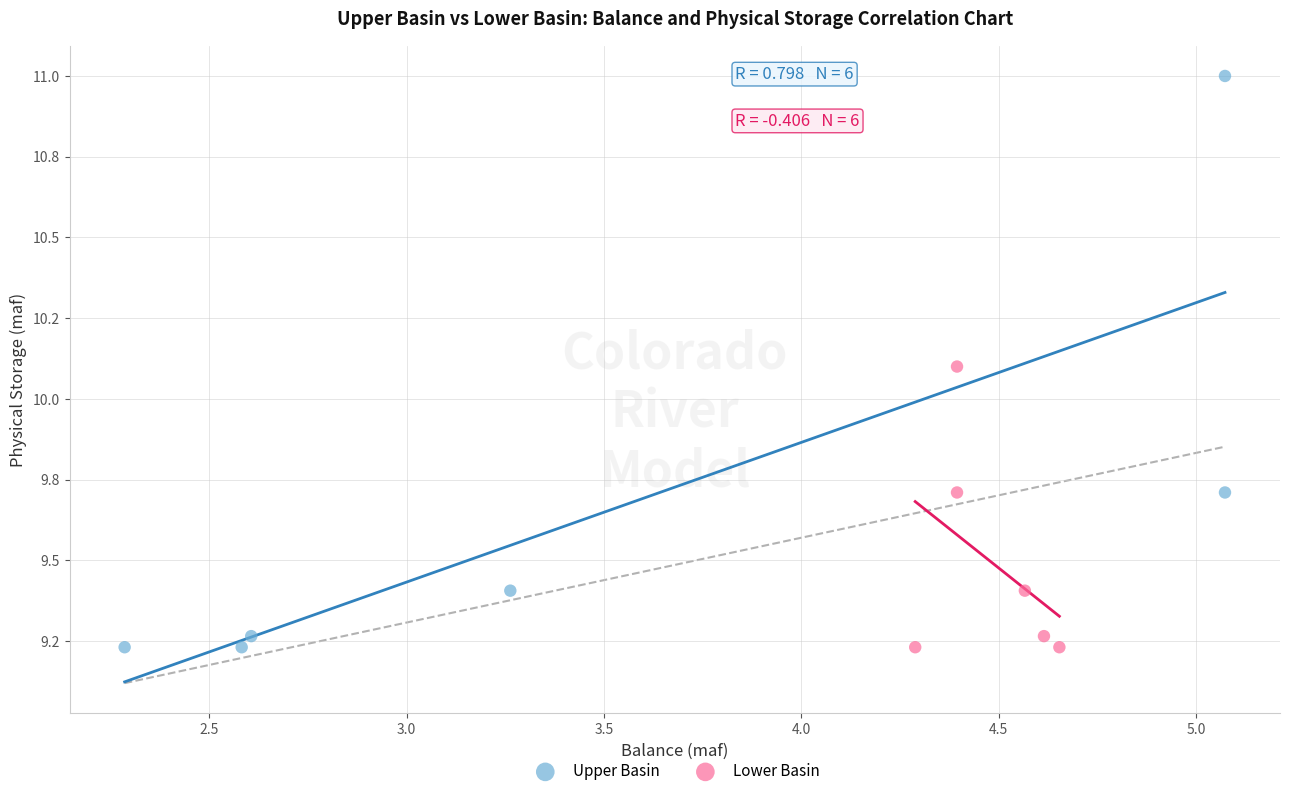

What are all the series names shown in the legend?

Upper Basin, Lower Basin